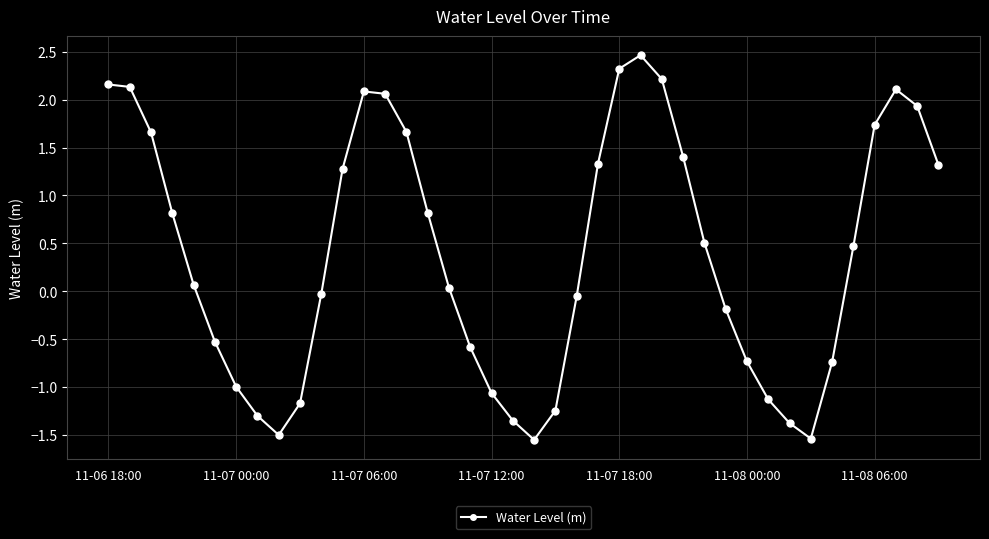

What is the difference between the maximum and minimum values?

4.0